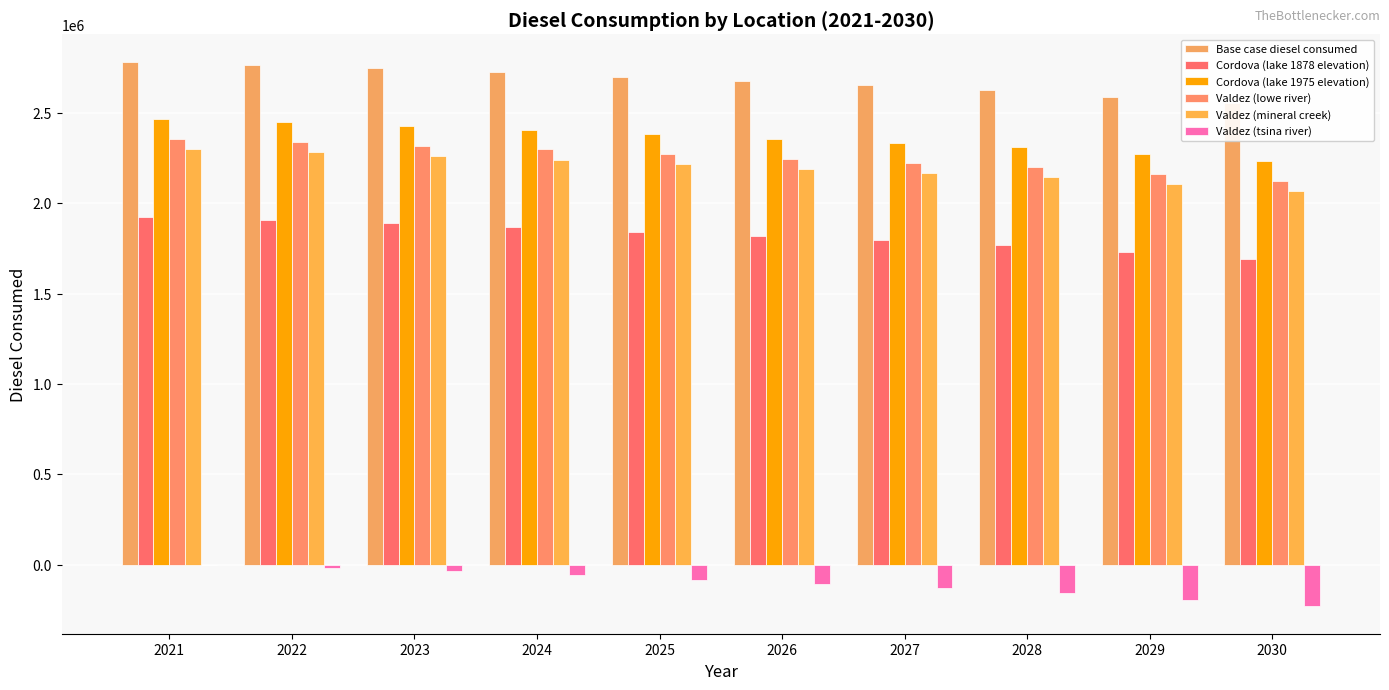

The Valdez (lowe river) series shows 2201368.3 at 2028. True or false?

True